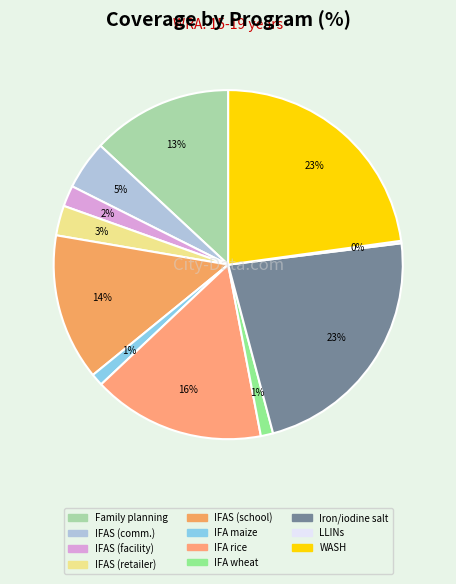

Is there a majority slice in this chart?

No